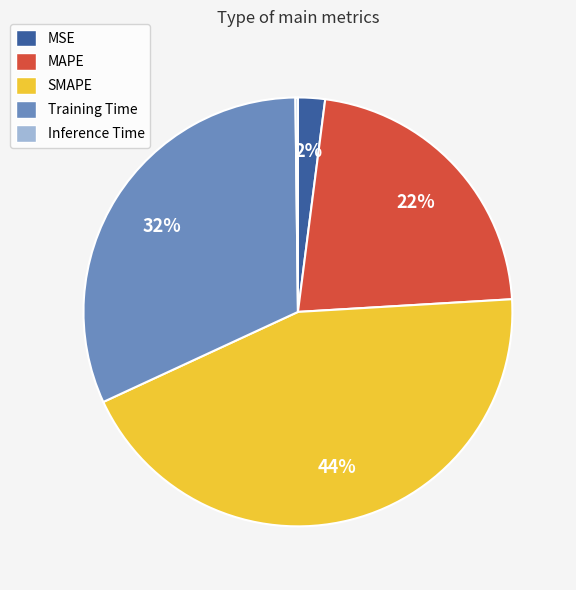

Does any single category account for the majority?

No